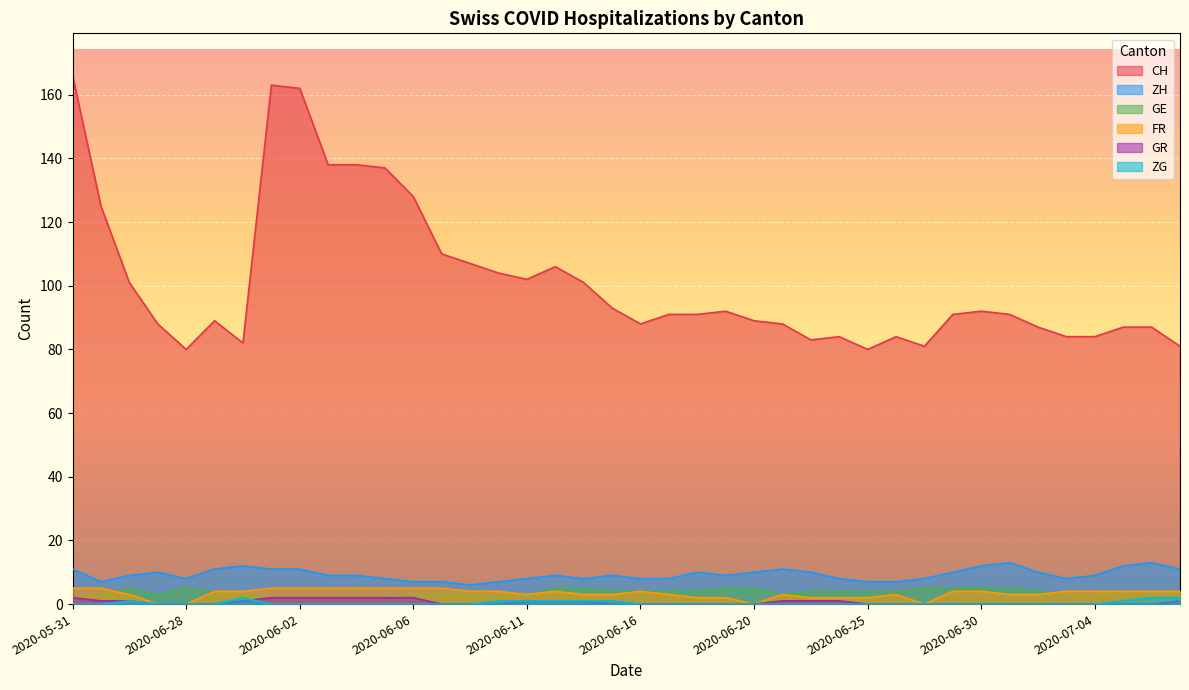

Reading left to right, extract all data points from this chart.

CH: 166	125	101	88	80	89	82	163	162	138	138	137	128	110	107	104	102	106	101	93	88	91	91	92	89	88	83	84	80	84	81	91	92	91	87	84	84	87	87	81
ZH: 11	7	9	10	8	11	12	11	11	9	9	8	7	7	6	7	8	9	8	9	8	8	10	9	10	11	10	8	7	7	8	10	12	13	10	8	9	12	13	11
GE: 2	3	5	3	5	4	3	2	2	2	2	2	3	3	3	3	3	5	5	4	4	4	4	5	5	3	4	4	4	4	5	5	5	5	4	3	3	4	4	4
FR: 5	5	3	0	0	4	4	5	5	5	5	5	5	5	4	4	3	4	3	3	4	3	2	2	0	3	2	2	2	3	0	4	4	3	3	4	4	4	4	4
GR: 2	1	1	0	0	0	1	2	2	2	2	2	2	0	0	0	1	1	1	0	0	0	0	0	0	1	1	1	0	0	0	0	0	0	0	0	0	0	0	1
ZG: 0	0	1	0	0	0	2	0	0	0	0	0	0	0	0	1	1	1	1	1	0	0	0	0	0	0	0	0	0	0	0	0	0	0	0	0	0	1	2	2